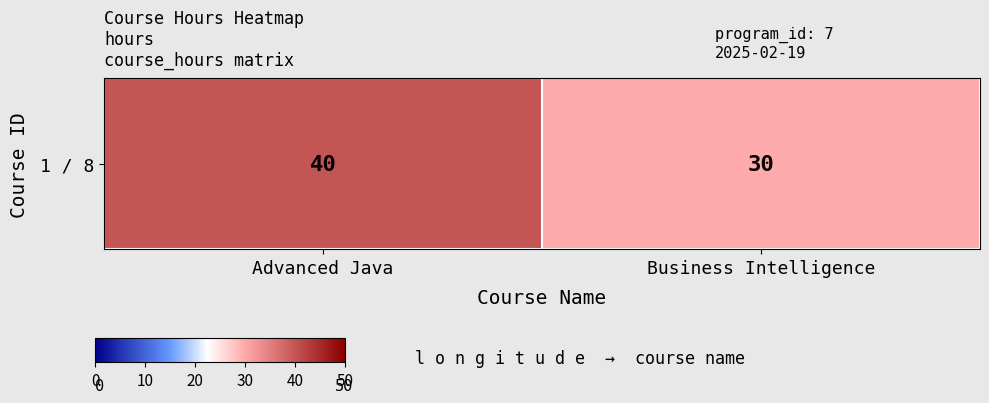

What is the smallest value displayed?

30